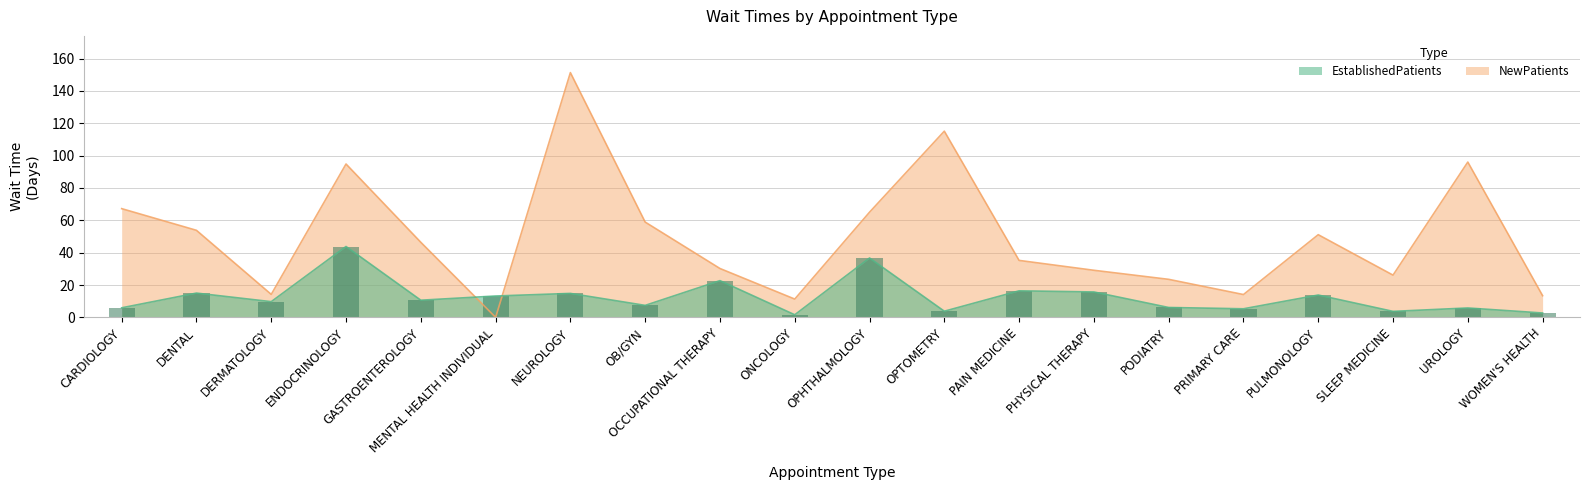

What is the label of the 2nd bar from the right?

UROLOGY